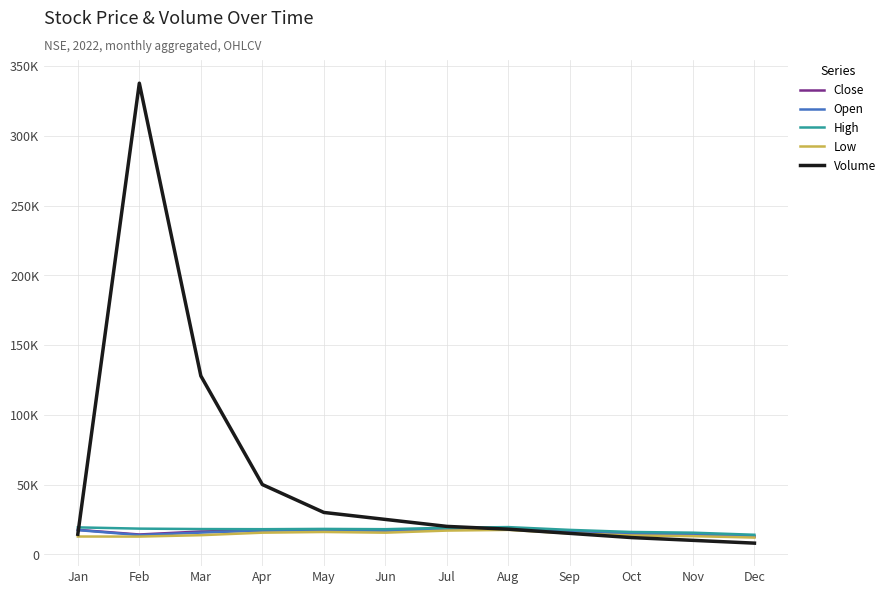

What are all the series names shown in the legend?

Close, Open, High, Low, Volume